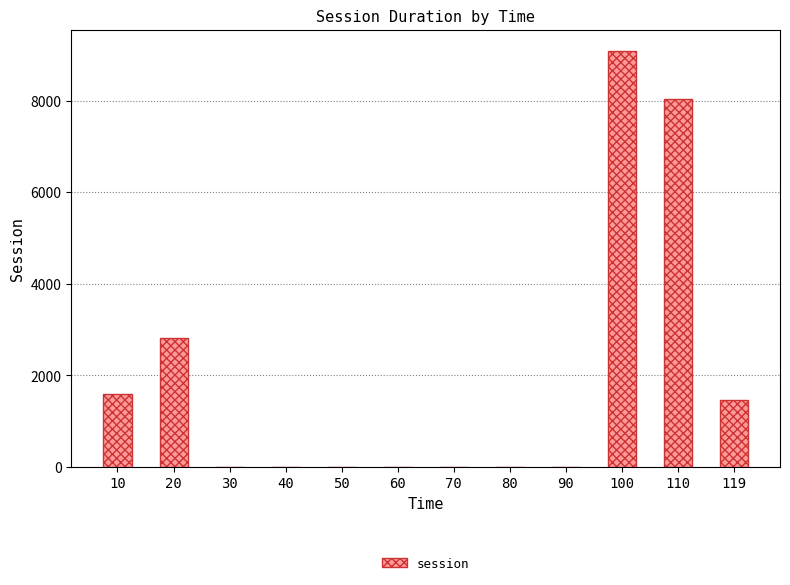

What is the sum of the values at 20 and 40?

2820.1